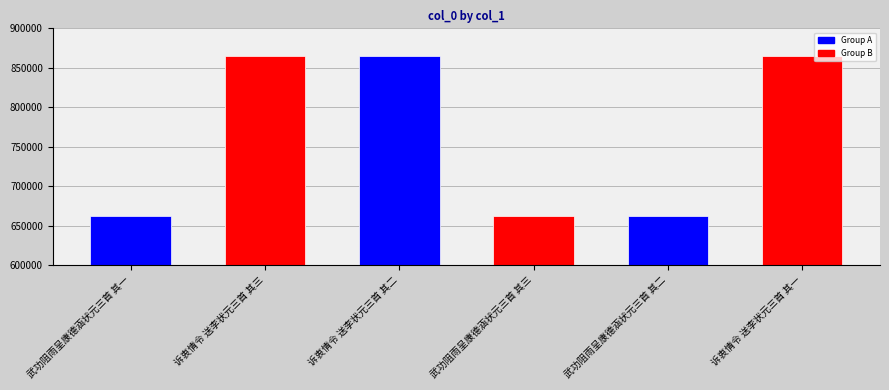

Which has a higher value, 诉衷情令 送李状元三首 其二 or 诉衷情令 送李状元三首 其三?

诉衷情令 送李状元三首 其三